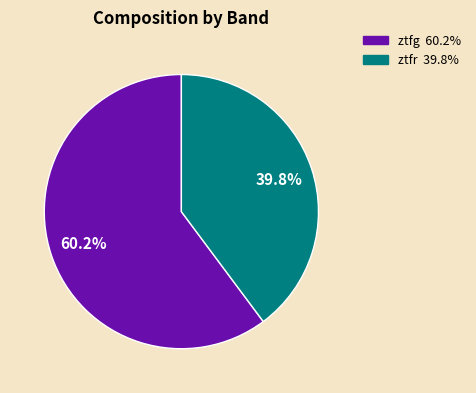

Which slice is the smallest?

ztfr